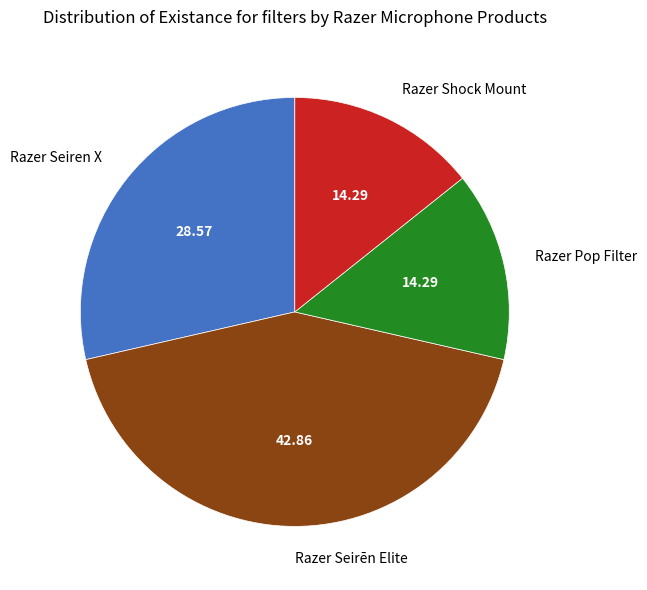

Does any single category account for the majority?

No